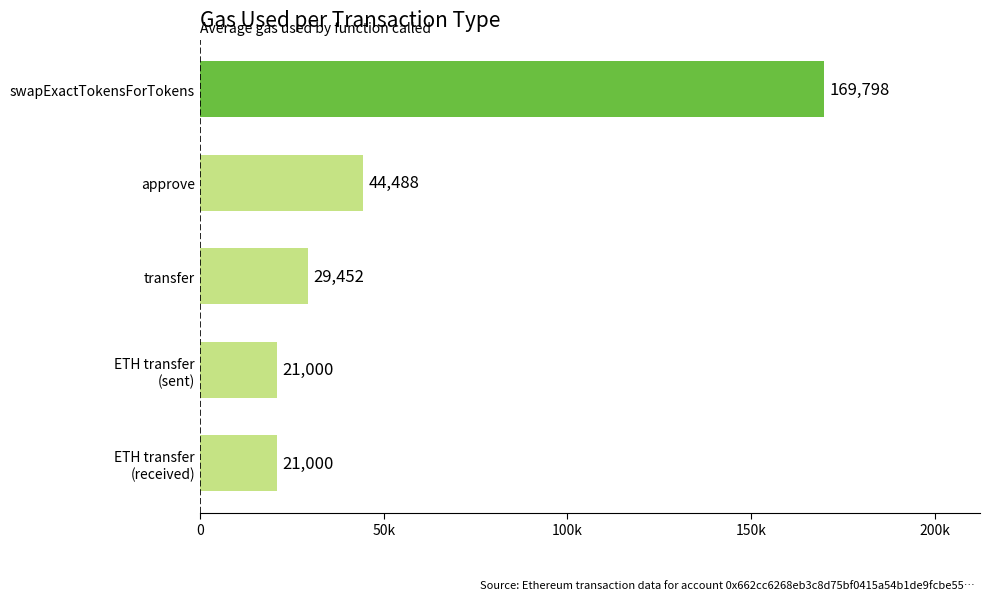

What is the sum of all values?

285738